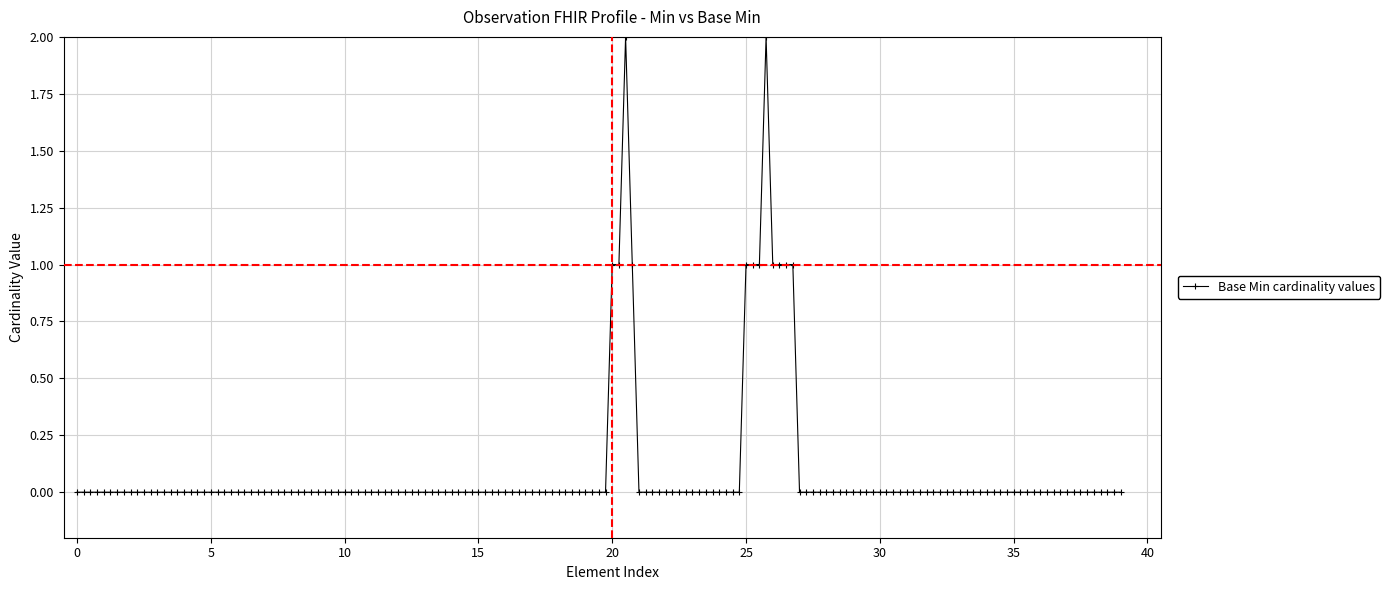

True or false: the data has more than 1 interior local peaks.

True